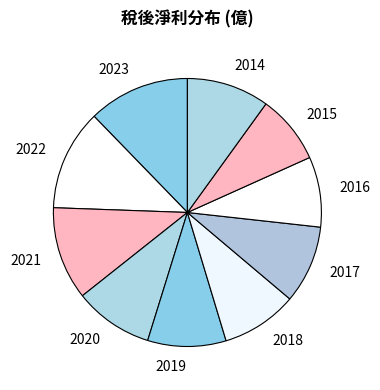

Does 2019 account for over 50% of the chart?

No